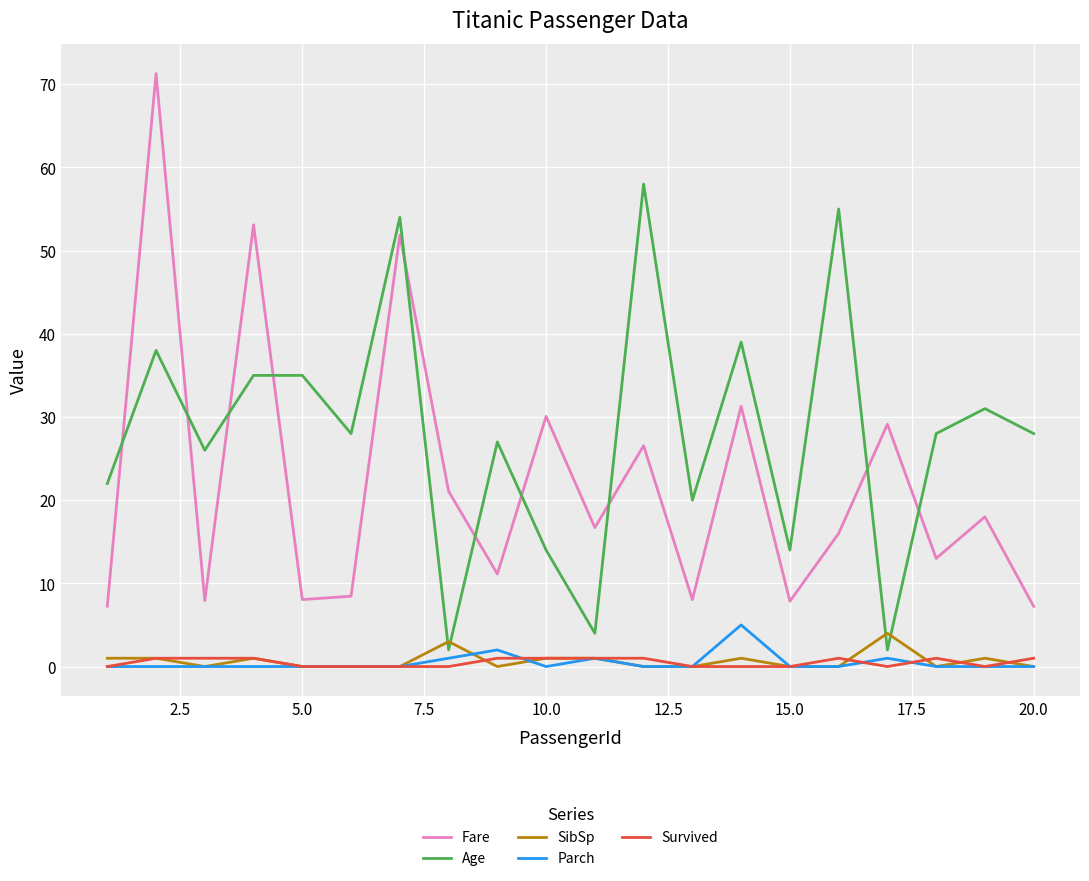

Which series has the largest total across all categories?

Age